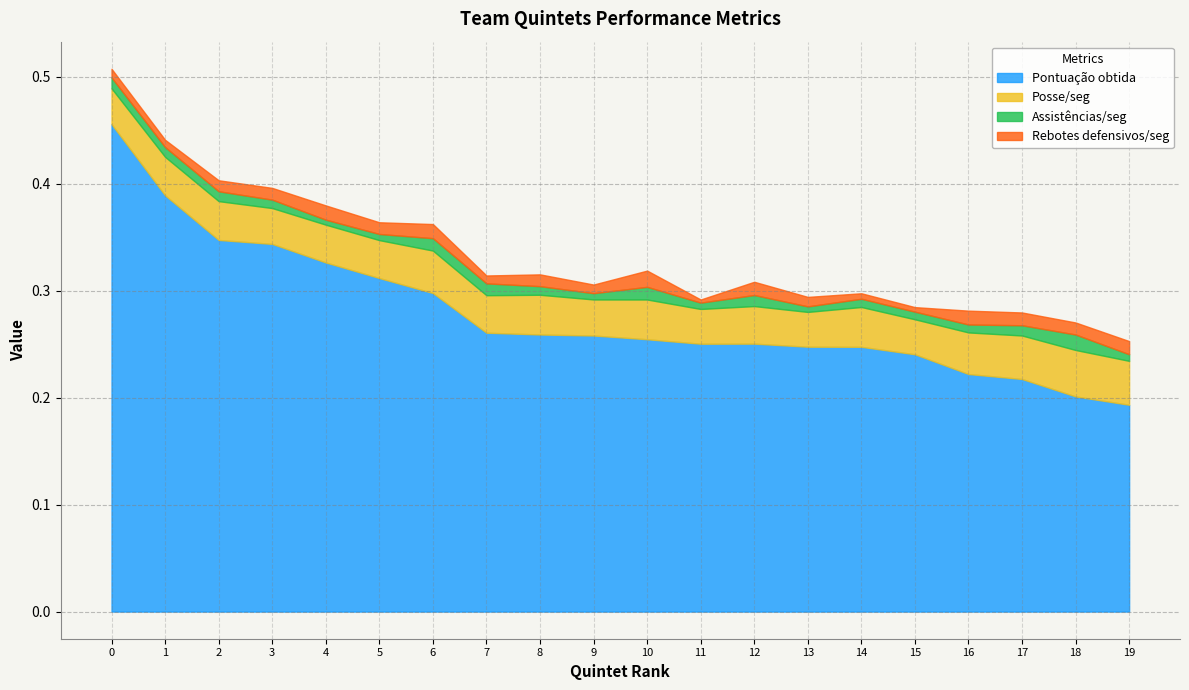

Does the chart display data point markers on the line(s)?

No